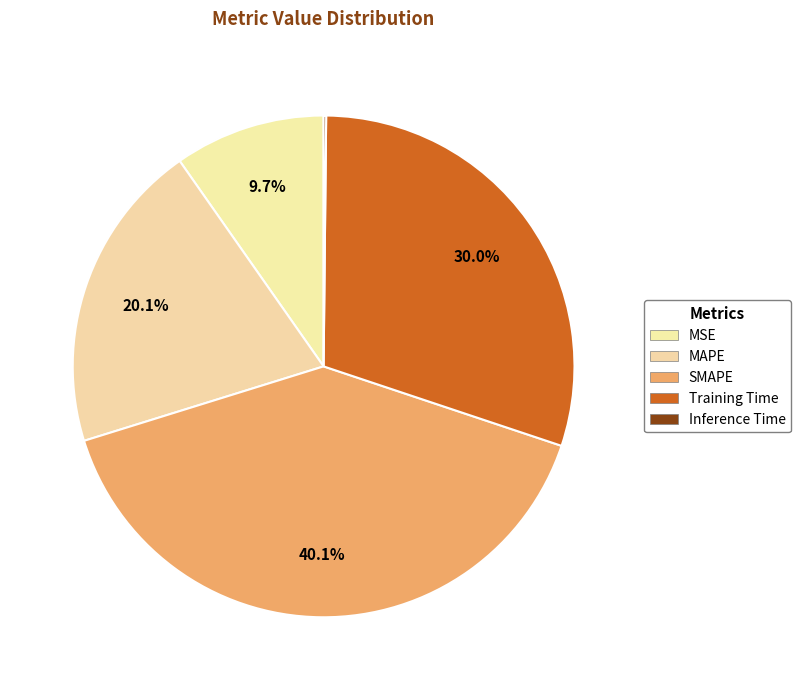

What is the largest slice in the pie chart?

SMAPE